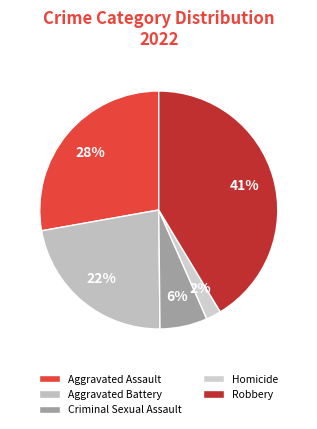

How many slices are in this pie chart?

5